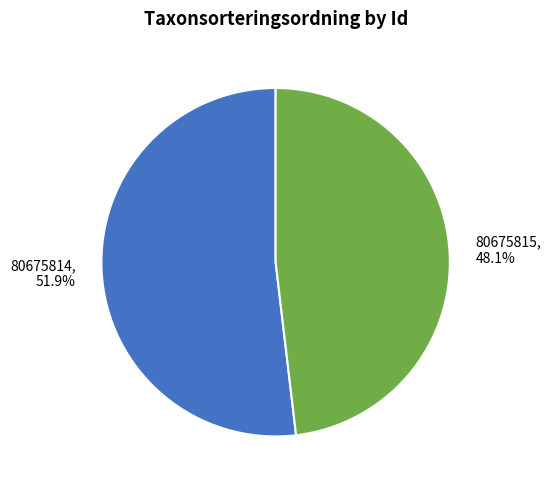

To the nearest percent, what is the difference between the largest and smallest slice percentages?

4%